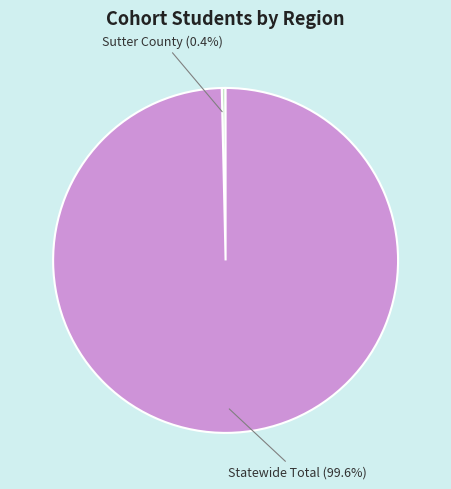

Does any single category account for the majority?

Yes